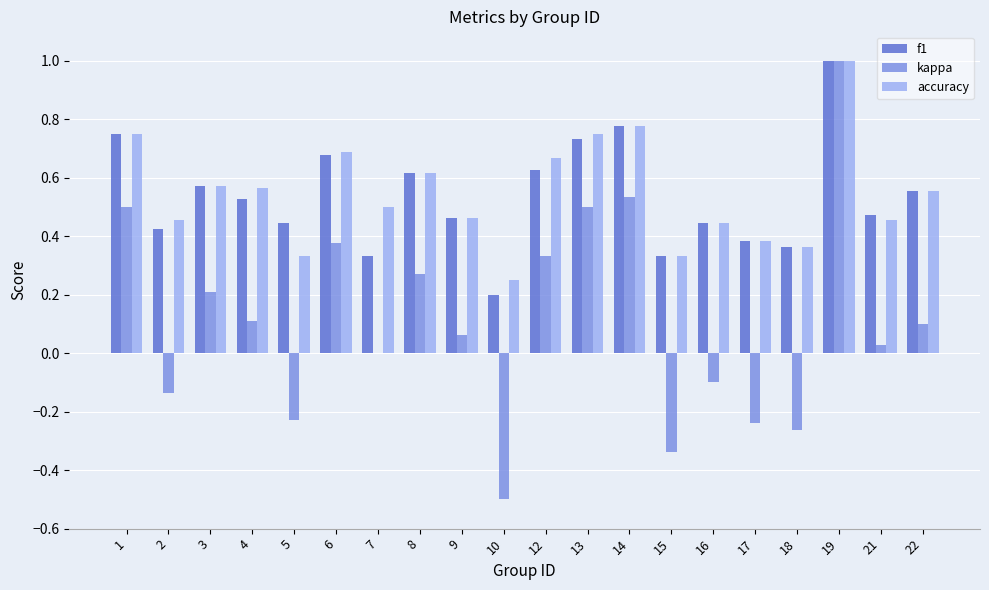

Is the value of accuracy at 9 greater than the value of kappa at 5?

Yes